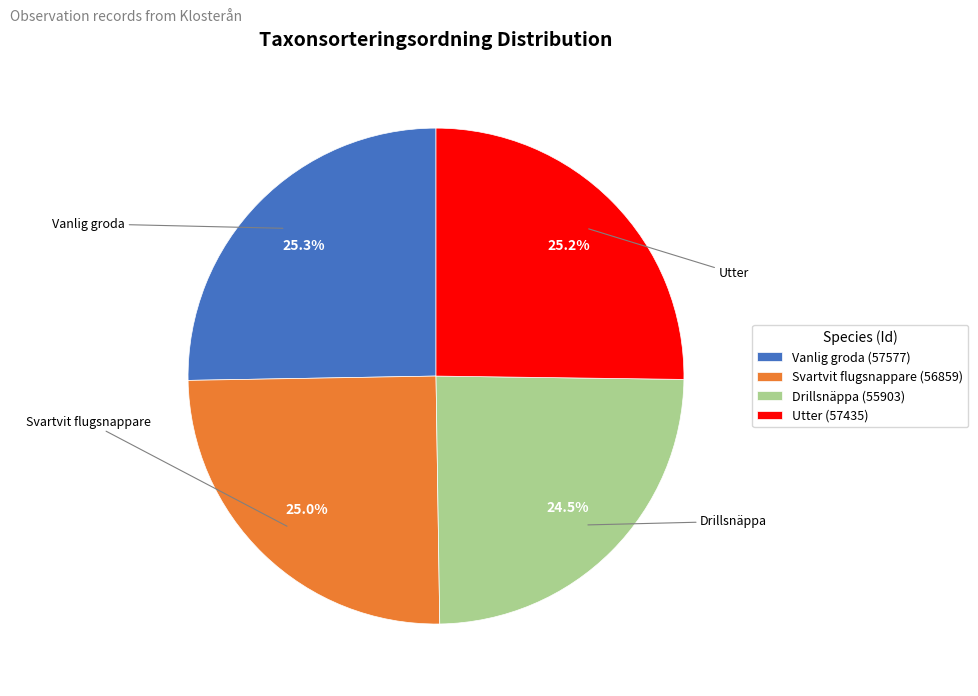

What is the ratio of the value at Utter (57435) to the value at Vanlig groda (57577)?

1.0